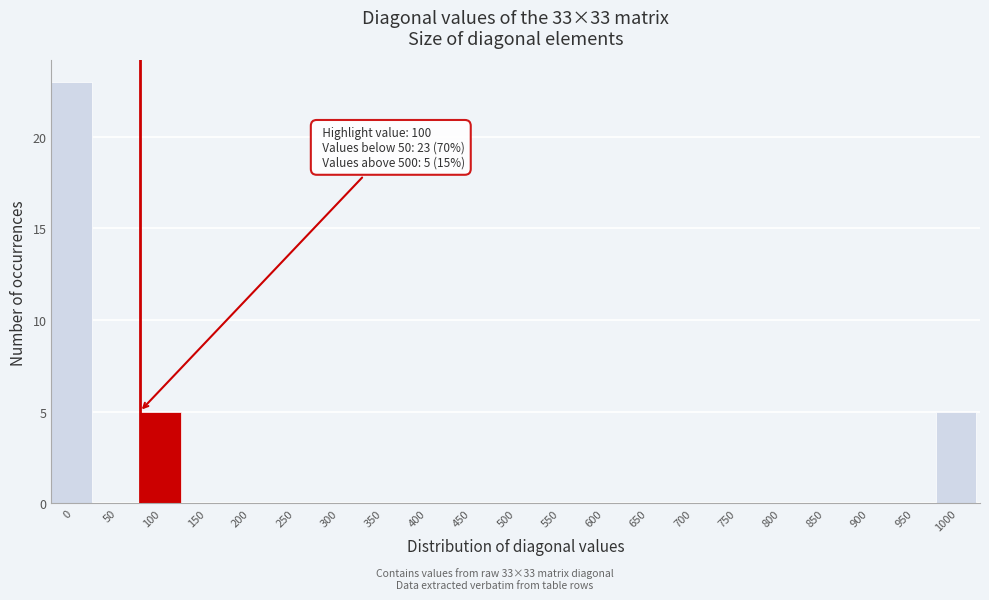

Reading left to right, extract all data points from this chart.

0=23	50=0	100=5	150=0	200=0	250=0	300=0	350=0	400=0	450=0	500=0	550=0	600=0	650=0	700=0	750=0	800=0	850=0	900=0	950=0	1000=5